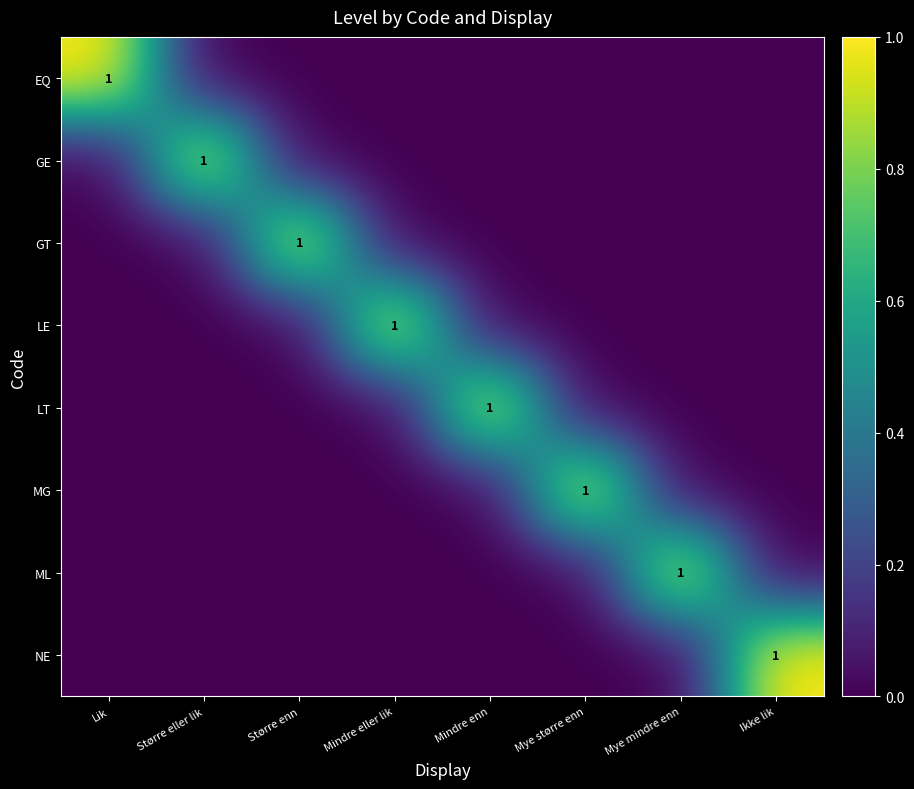

The value of GE at Større eller lik is 0. True or false?

False